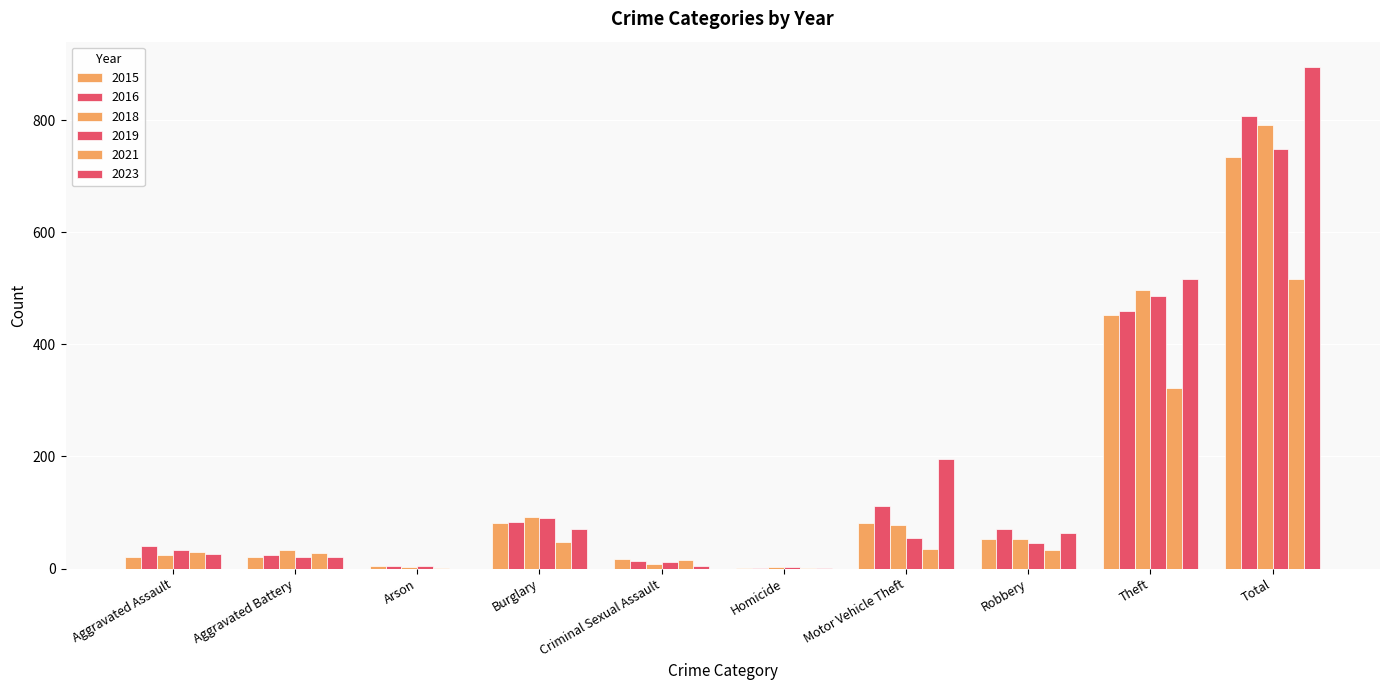

Are the bars horizontal?

No